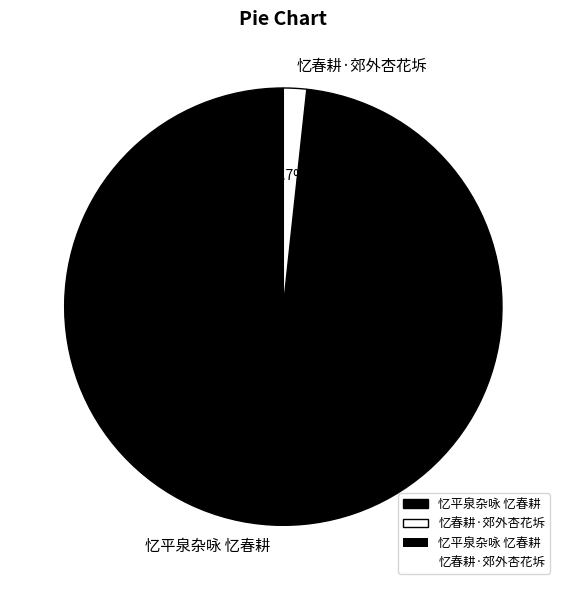

To the nearest percent, what is the average slice percentage?

50%